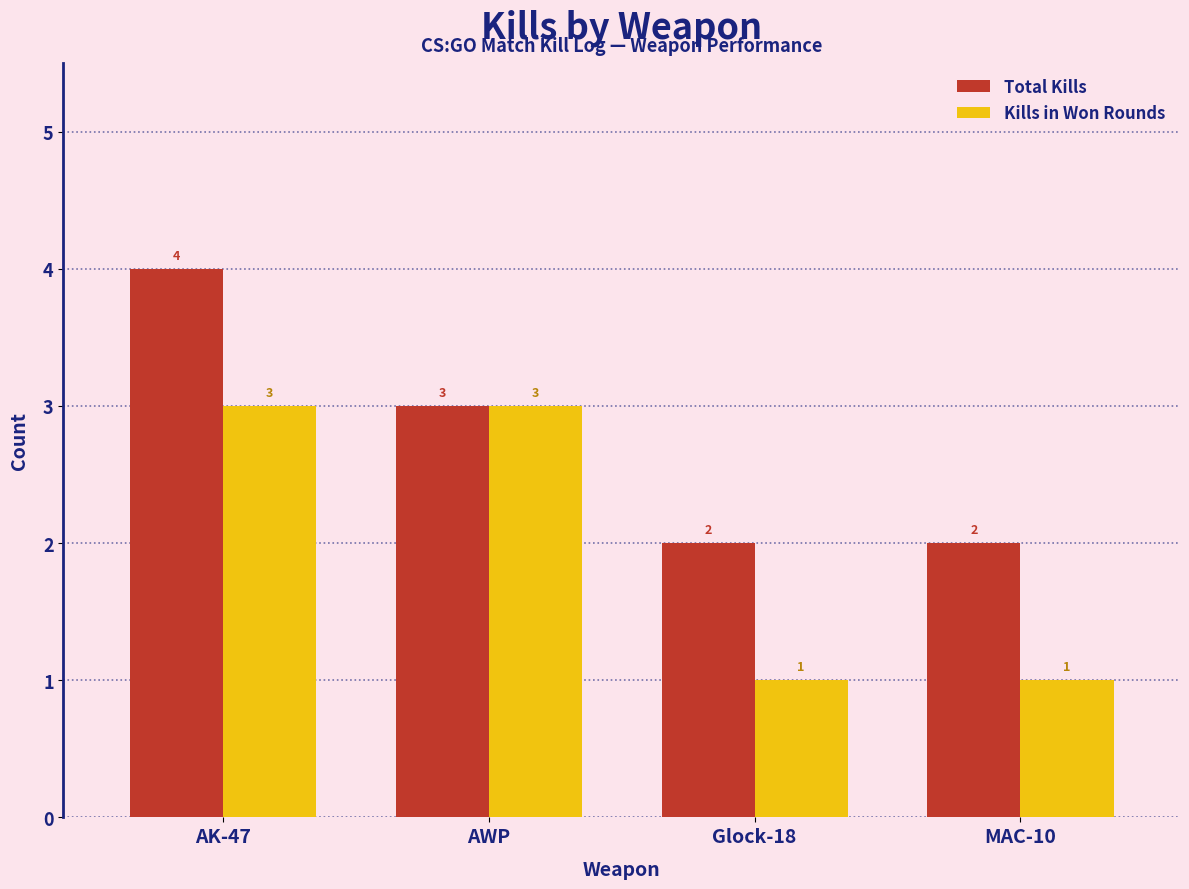

Reading left to right, extract all data points from this chart.

Total Kills: AK-47=4	AWP=3	Glock-18=2	MAC-10=2
Kills in Won Rounds: AK-47=3	AWP=3	Glock-18=1	MAC-10=1